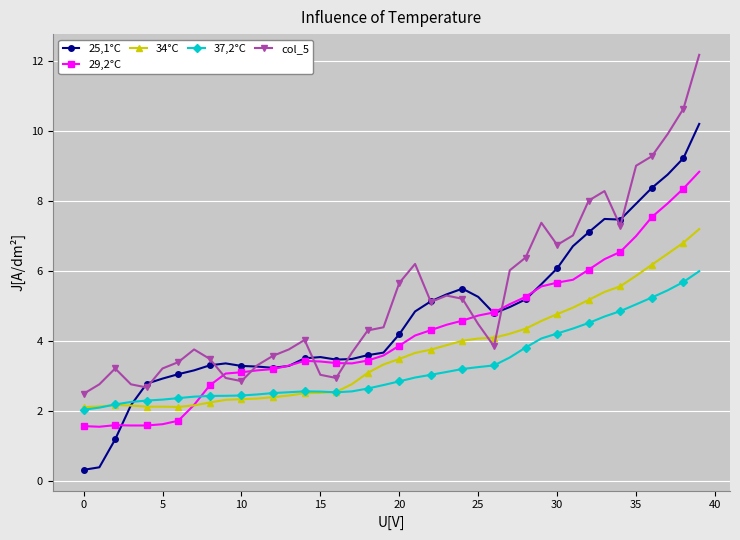

True or false: 37,2°C and col_5 cross at least once.

False